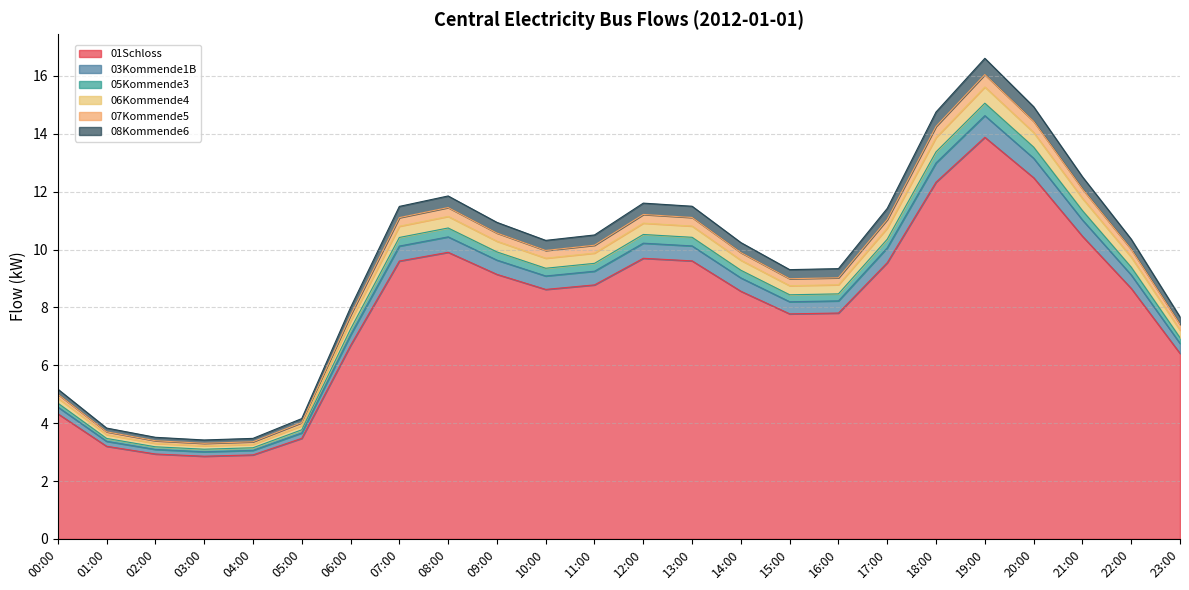

How many distinct data groups are displayed?

6